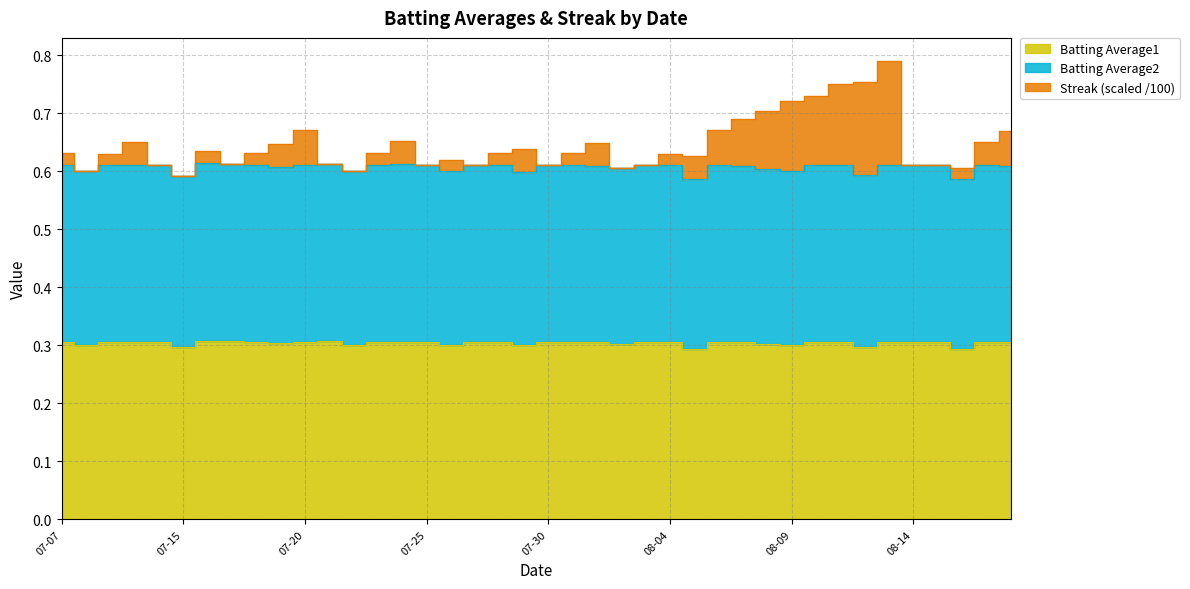

Between 2010-07-20 and 2010-08-03, which series saw the biggest shift?

Streak